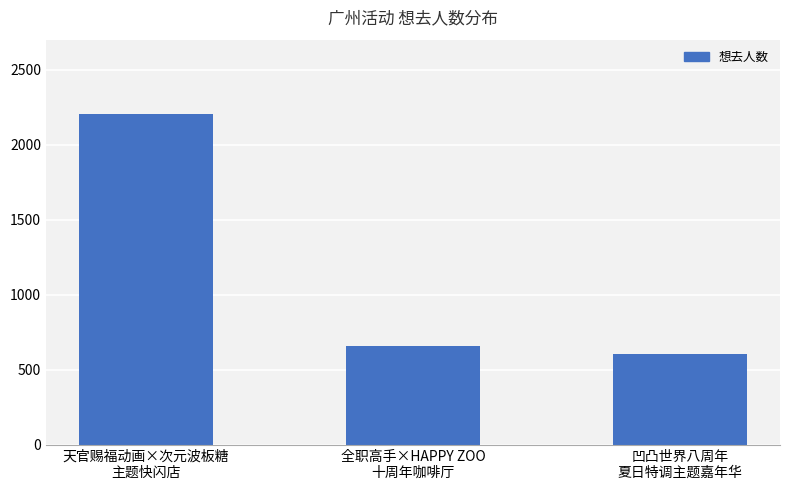

What position from the right is 凹凸世界八周年
夏日特调主题嘉年华?

1